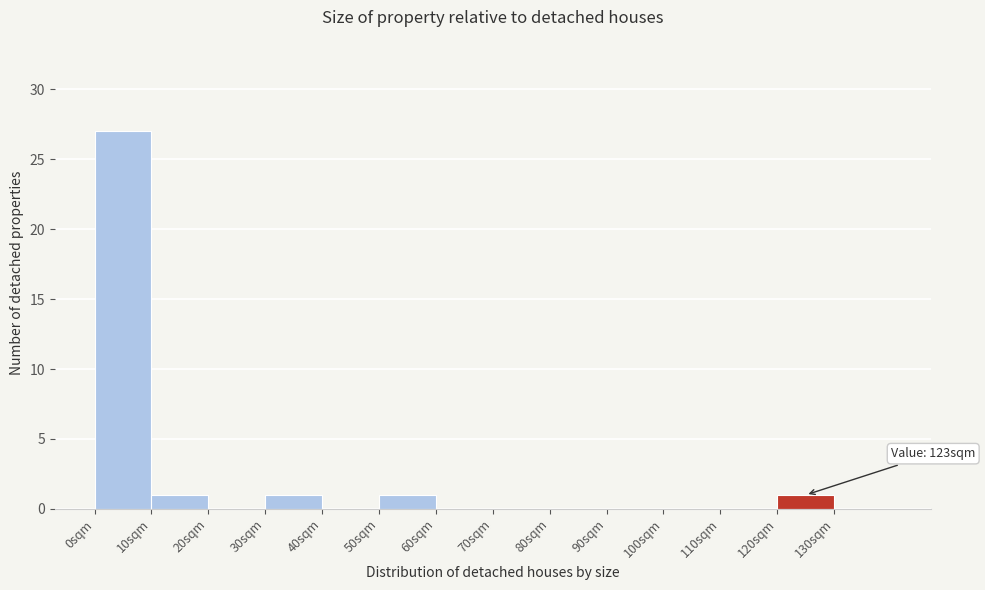

Over which range of the x-axis is the bar tallest?

0 to 10